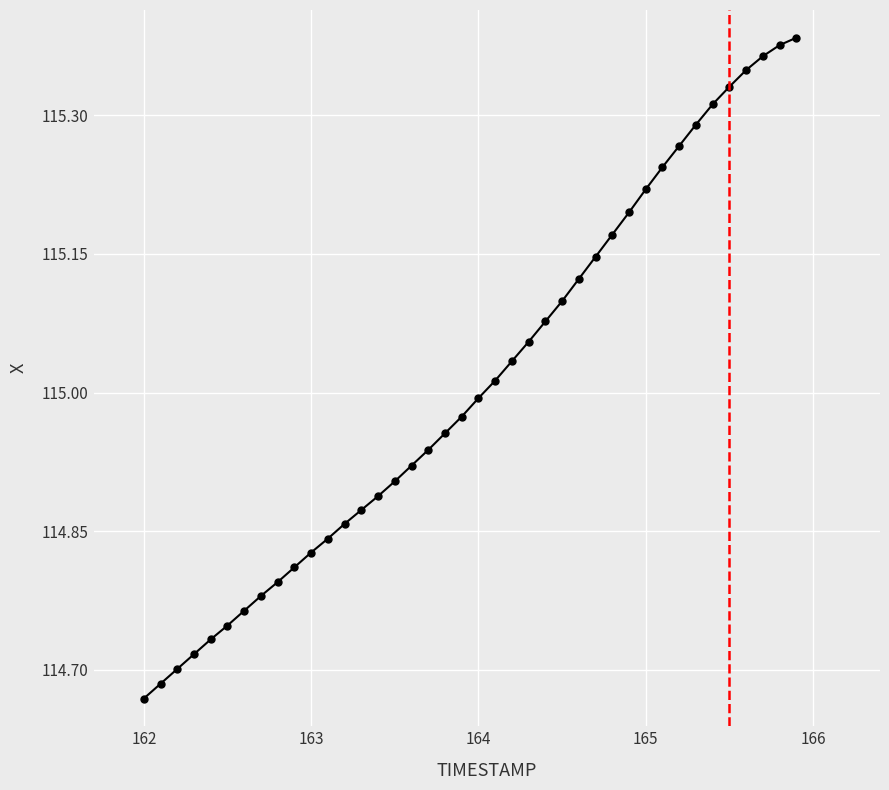

What is the sum of all values?

4600.4